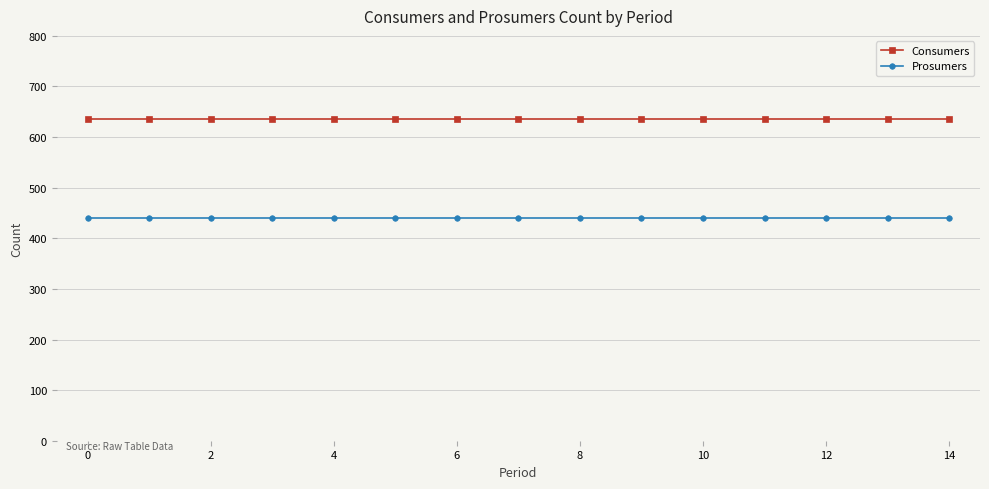

Which series has the largest total across all categories?

Consumers